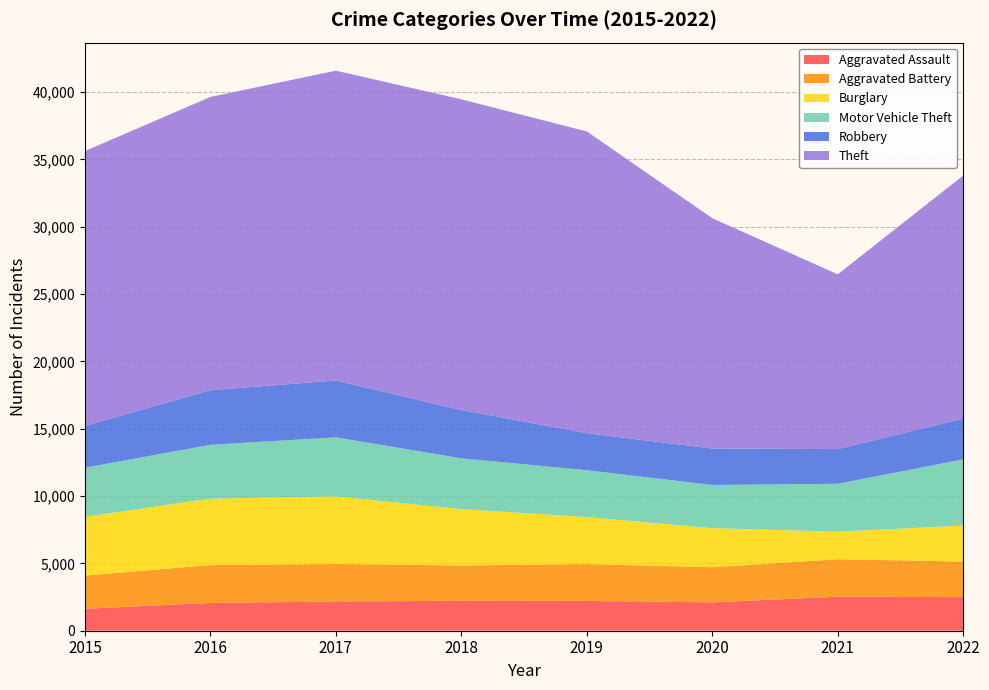

Reading left to right, extract all data points from this chart.

Aggravated Assault: 1628	2064	2170	2227	2216	2110	2525	2496
Aggravated Battery: 2471	2812	2790	2620	2737	2606	2786	2641
Burglary: 4364	4931	5022	4185	3491	2906	2047	2676
Motor Vehicle Theft: 3645	4001	4381	3772	3479	3204	3555	4914
Robbery: 3114	4058	4224	3593	2748	2709	2579	3030
Theft: 20398	21778	23011	23071	22413	17106	12977	18050